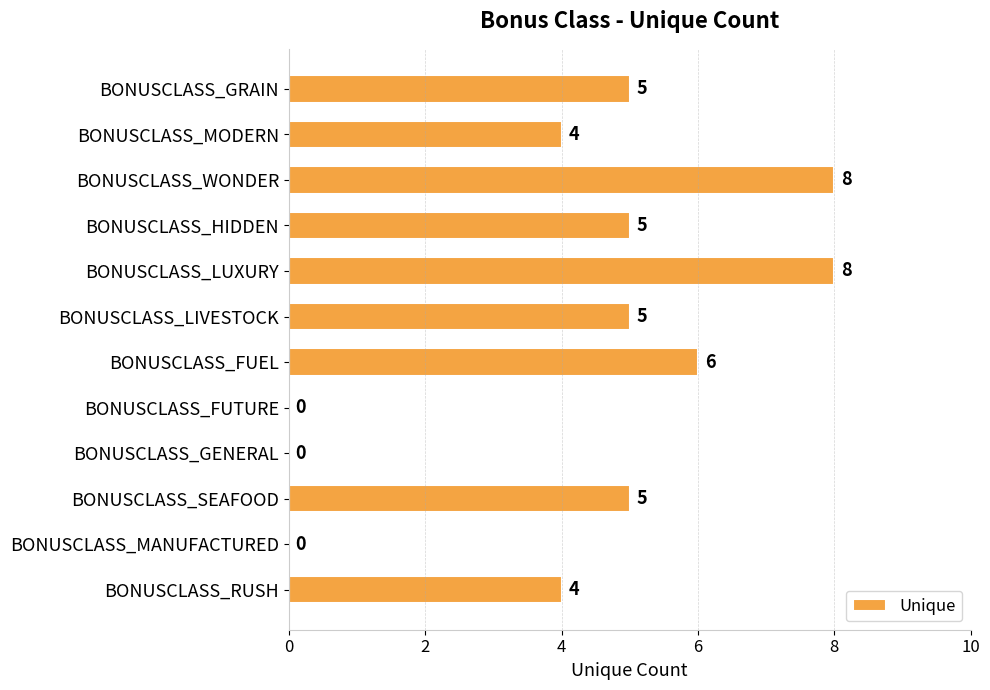

What is the sum of the values at BONUSCLASS_LUXURY and BONUSCLASS_FUTURE?

8